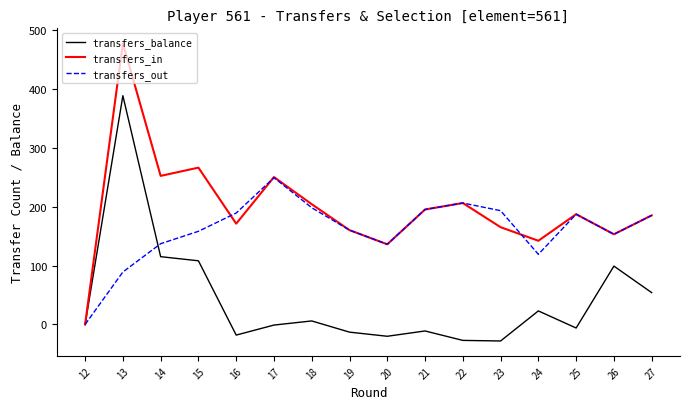

What is the difference between the transfers_out values at 22 and 21?

11